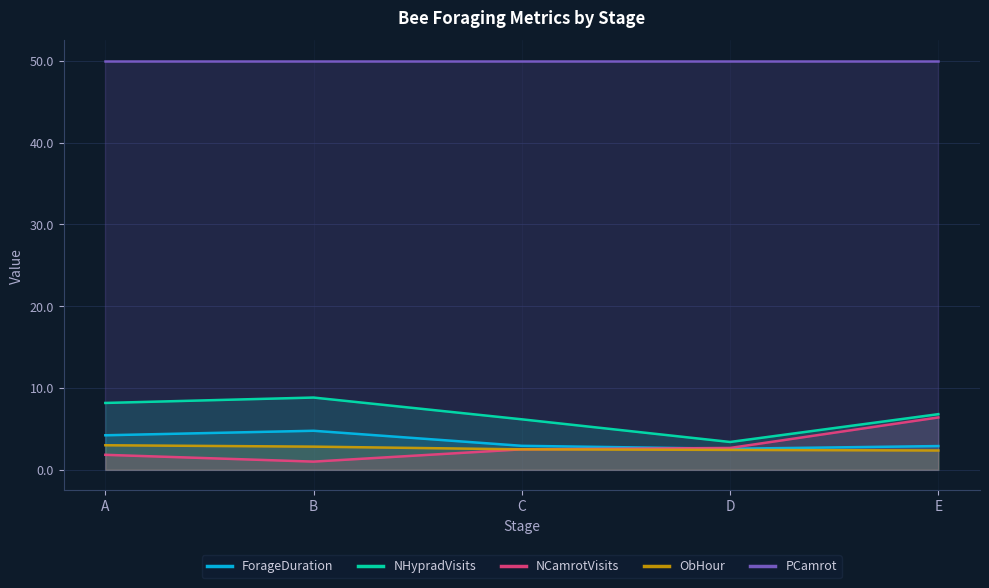

The value of NHypradVisits at B is 8.8. True or false?

True